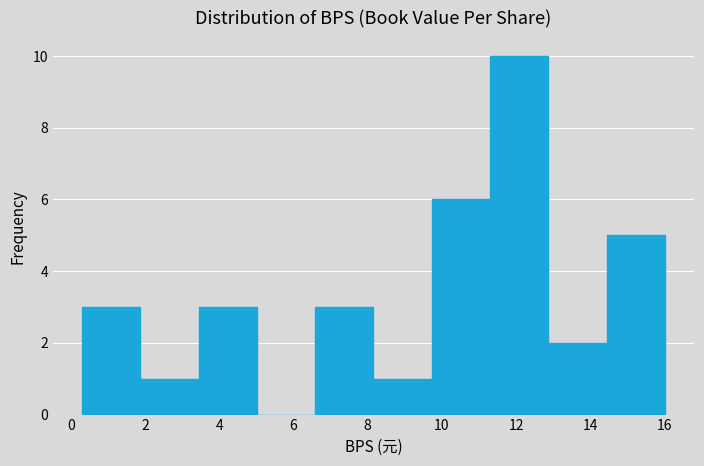

Reading left to right, transcribe this chart: for each bar, give the range it covers on the x-axis and its height. Neither the bar edges nor the heights are printed on the chart, so give them approximately, as read against the axes.

0.4 to 1.8: 3
1.8 to 3.4: 1
3.4 to 5.0: 3
5.0 to 6.6: 0
6.6 to 8.2: 3
8.2 to 9.8: 1
9.8 to 11.2: 6
11.2 to 12.8: 10
12.8 to 14.4: 2
14.4 to 16.0: 5